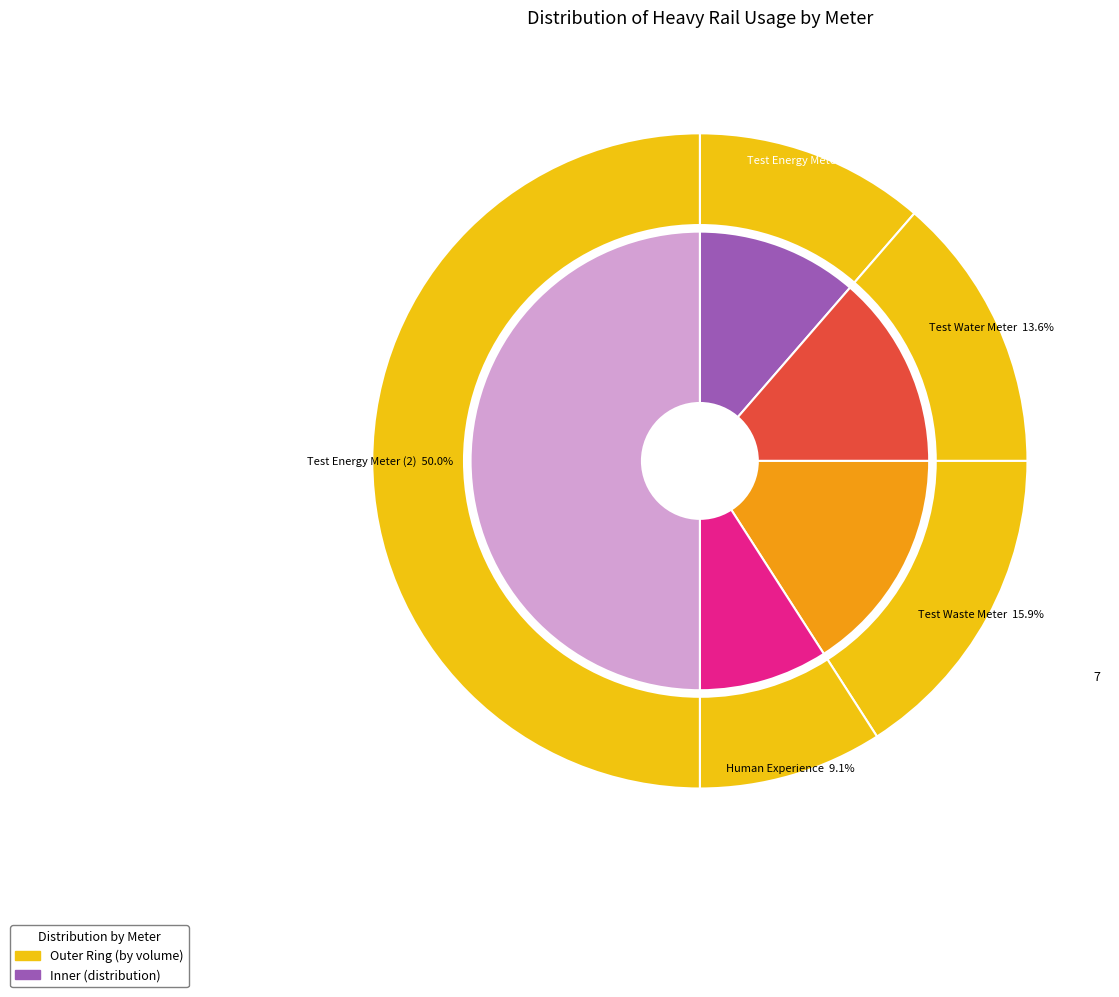

How many segments does this pie chart have?

5